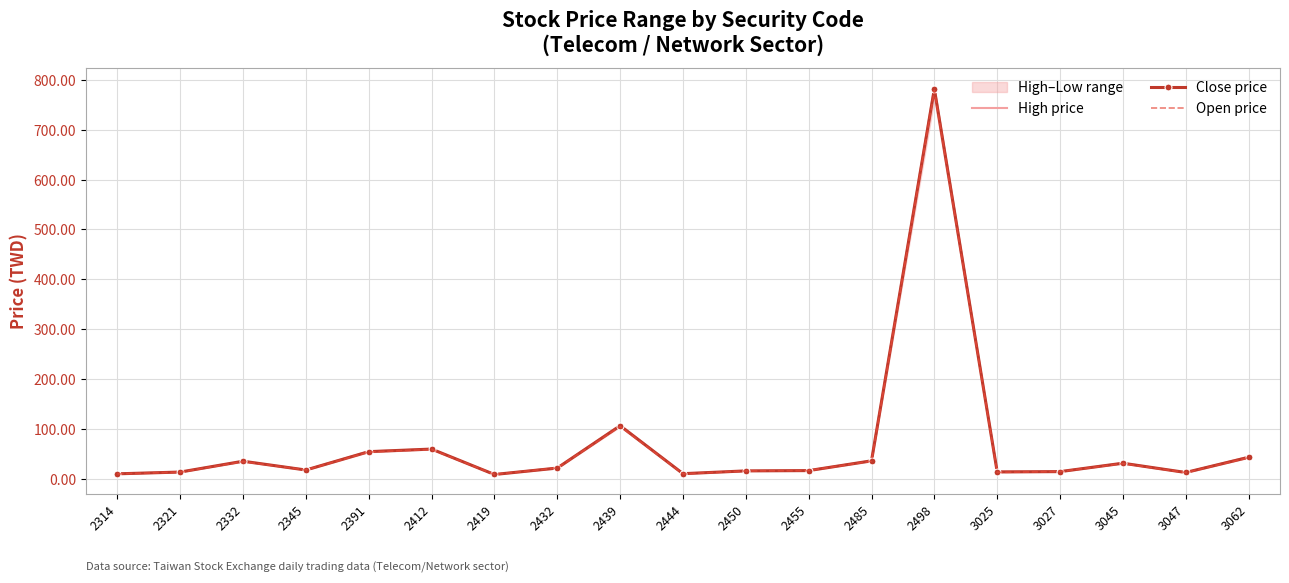

Read the Close price value at 2314.

9.5